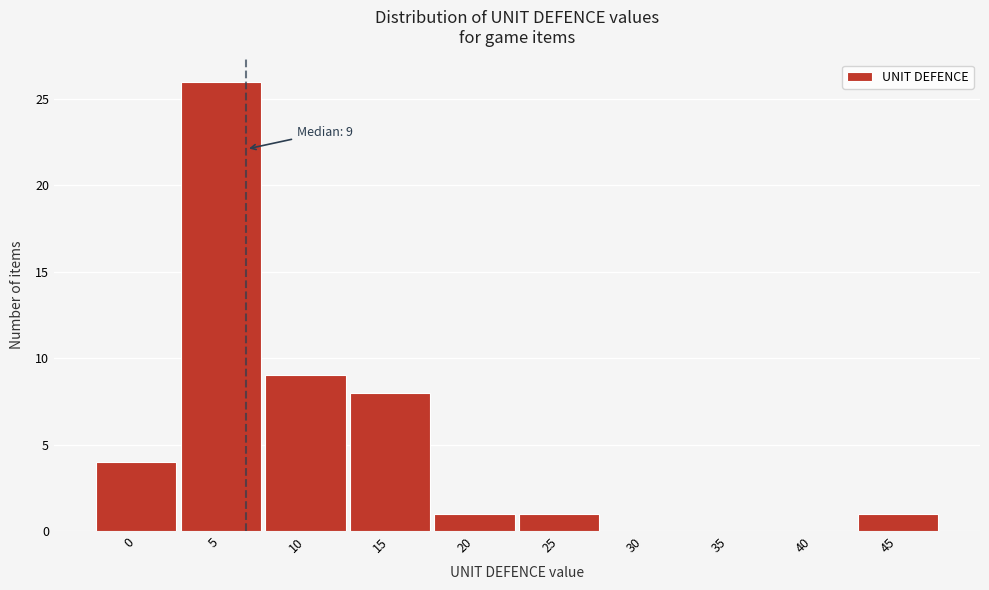

Reading right to left, what are all the values shown in this chart?

45=1	40=0	35=0	30=0	25=1	20=1	15=8	10=9	5=26	0=4